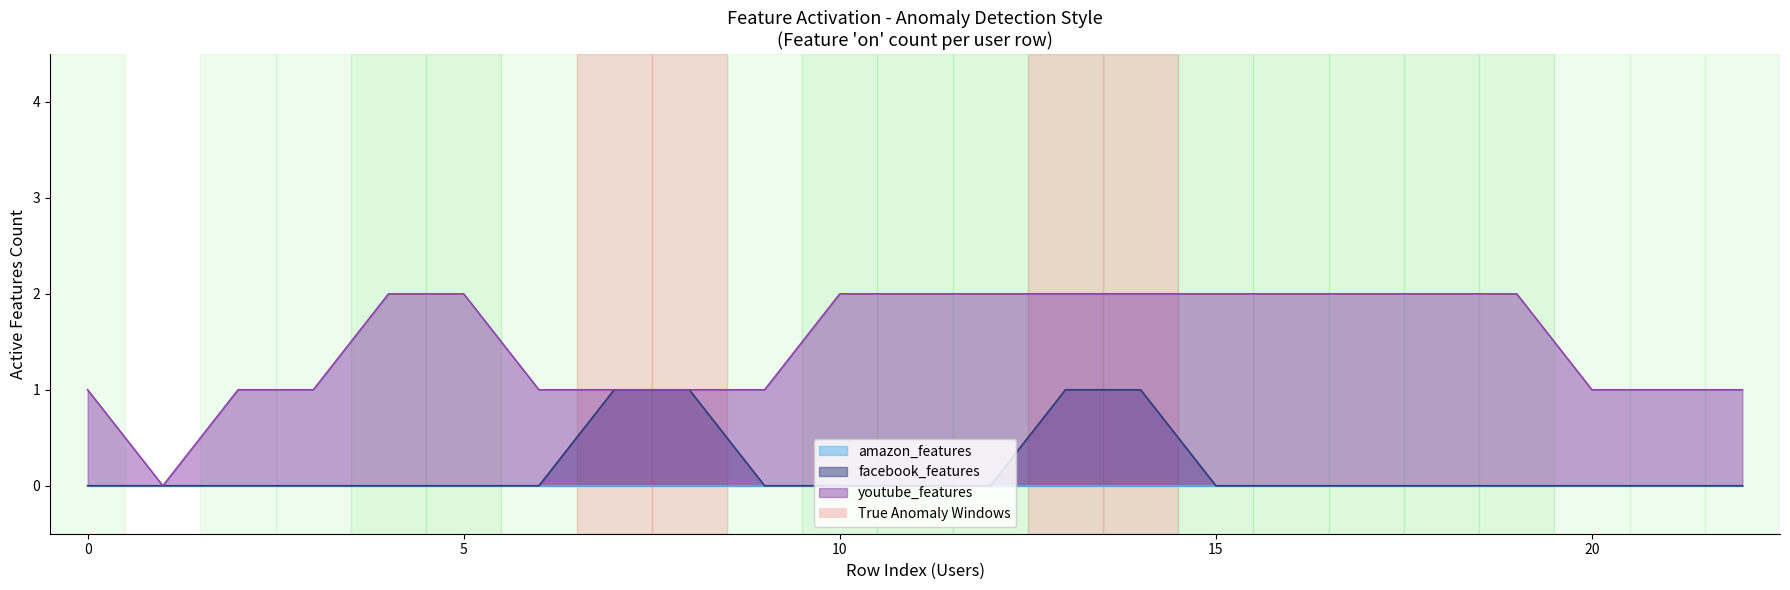

True or false: youtube_features and facebook_features intersect in this chart.

False